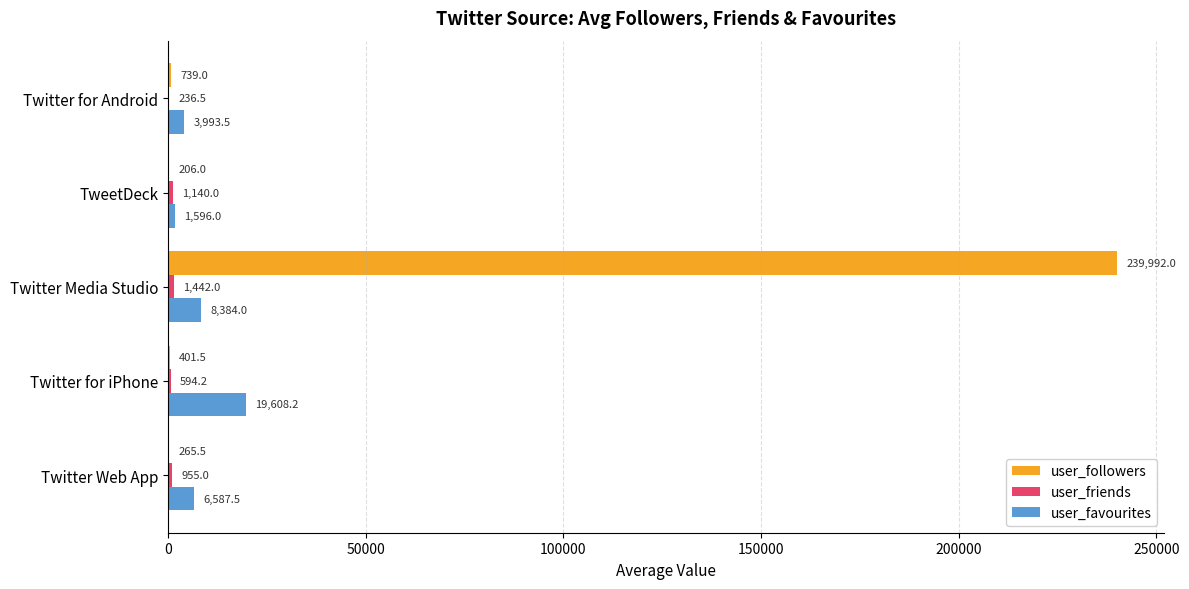

What value does the user_followers series have at TweetDeck?

206.0